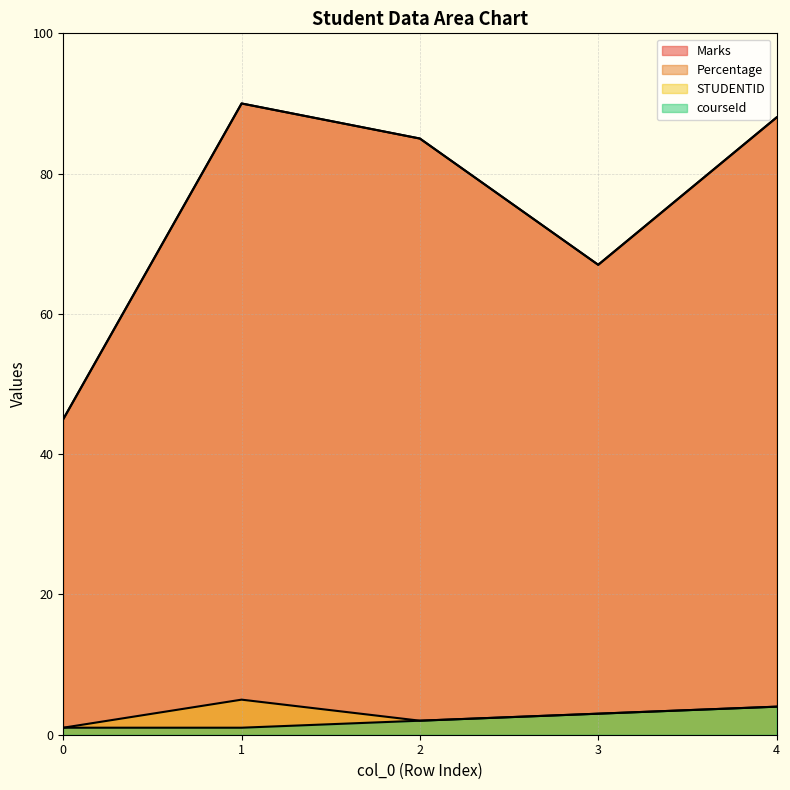

Which series has the widest spread of values?

Marks